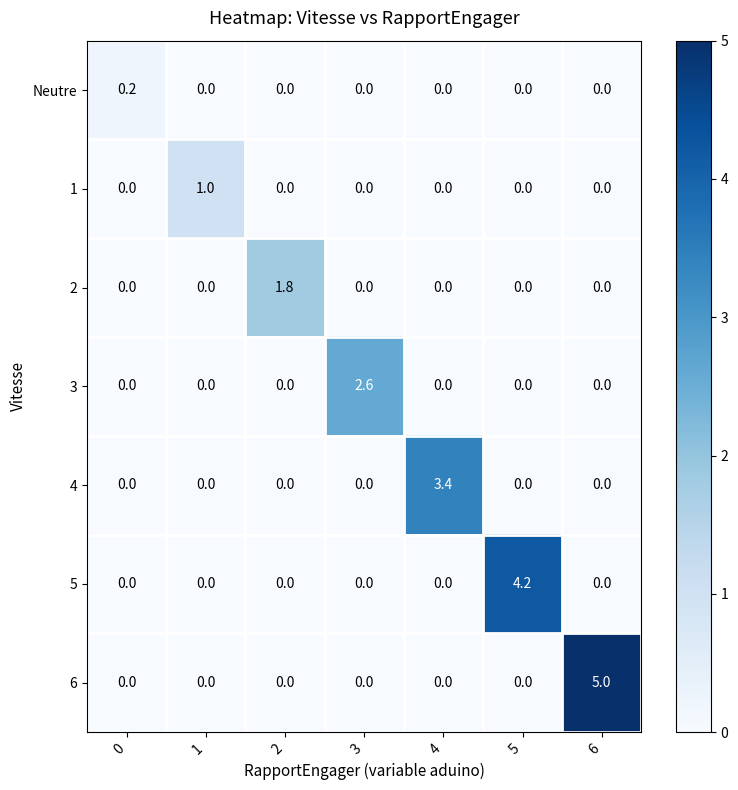

Which category has the highest value across all series?

6